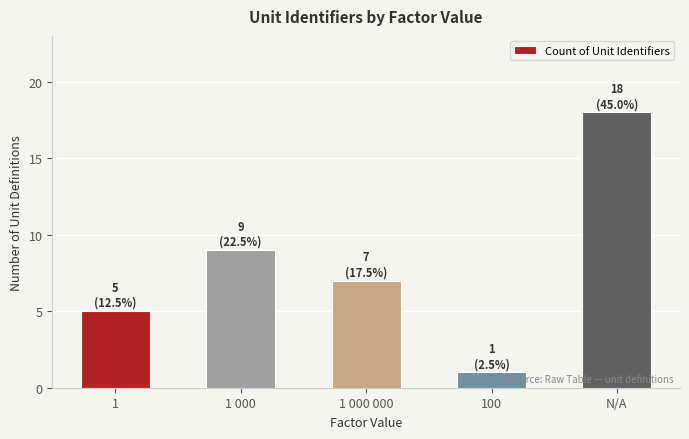

How many data points does each series have?

5